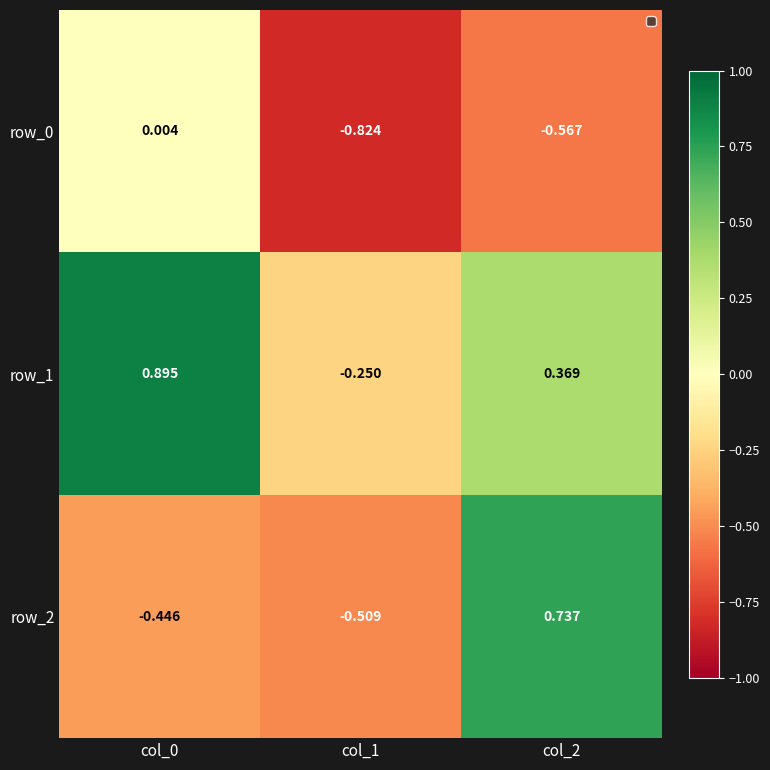

Is the value of row_0 at col_0 greater than the value of row_1 at col_0?

No